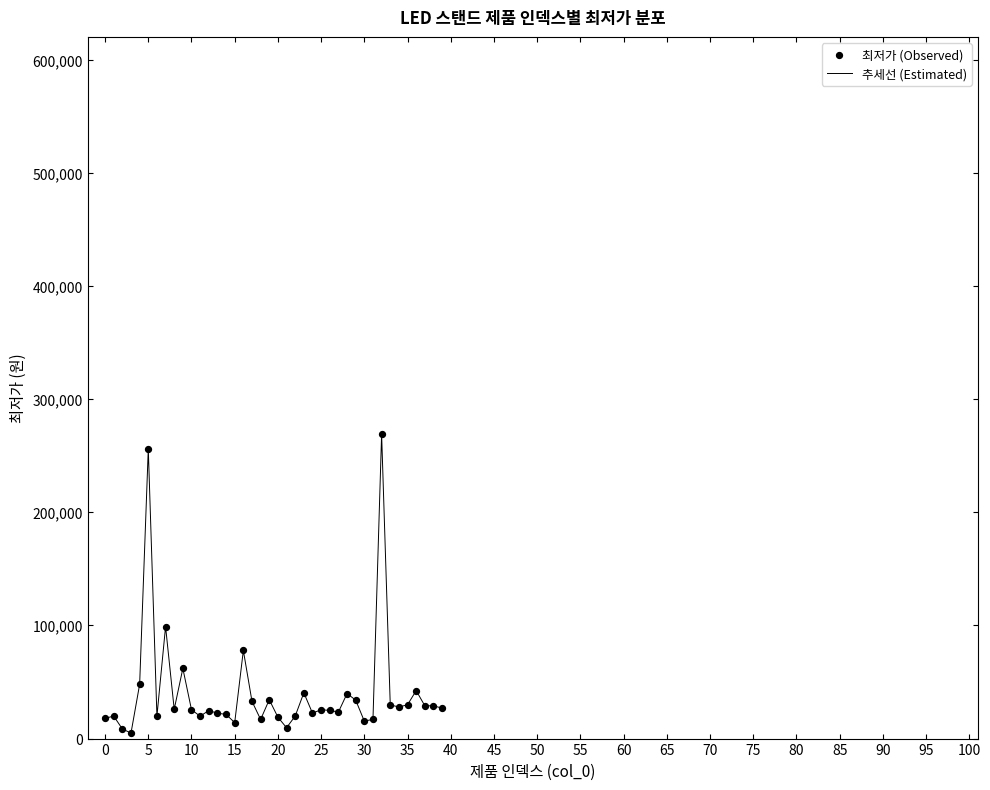

What is the greatest value displayed?

269000